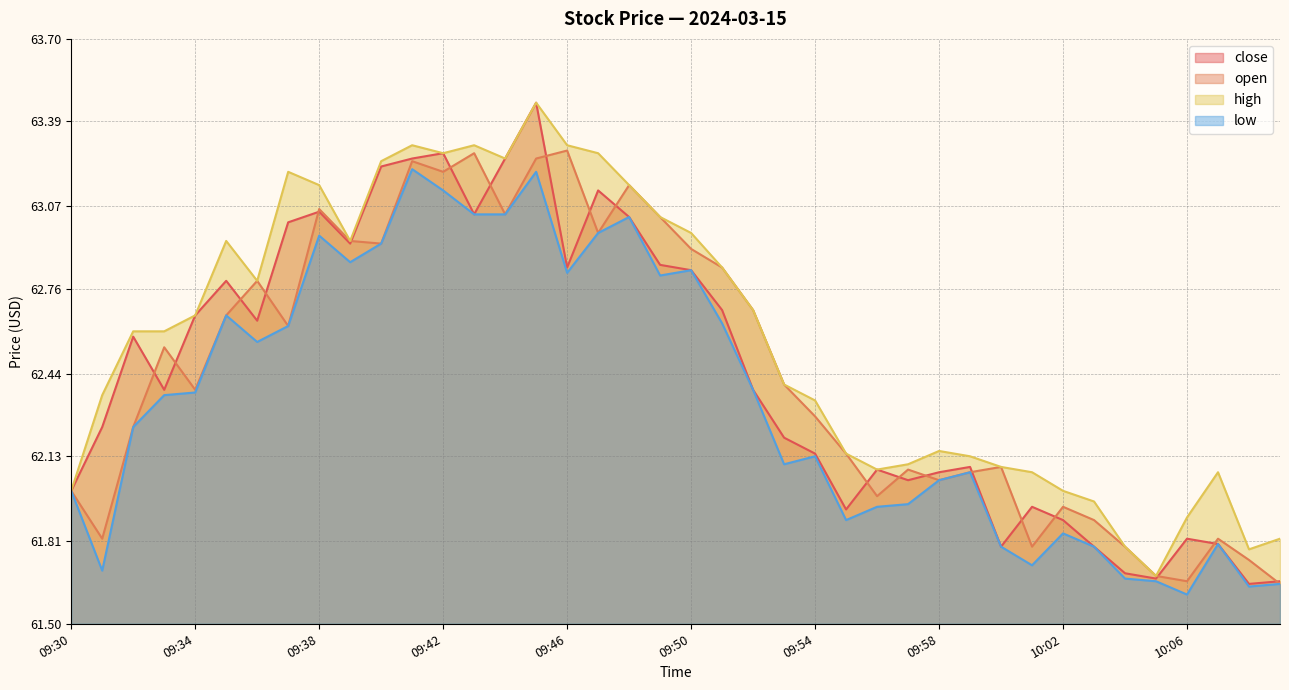

True or false: low has a value of 62.1 at 09:54.

True